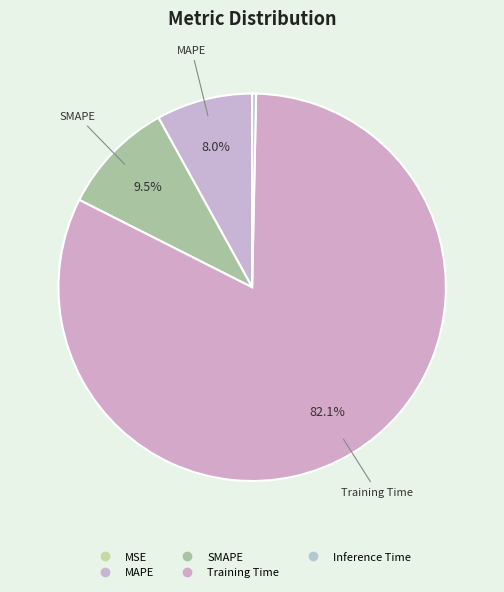

True or false: Inference Time accounts for 5% of the total.

False